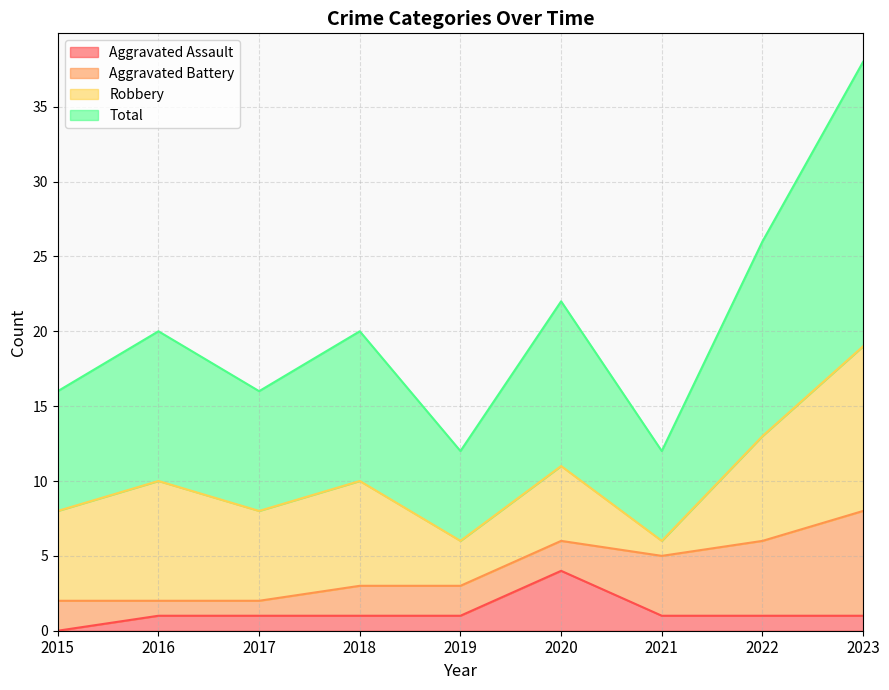

True or false: Aggravated Assault has a value of 0 at 2016.

False